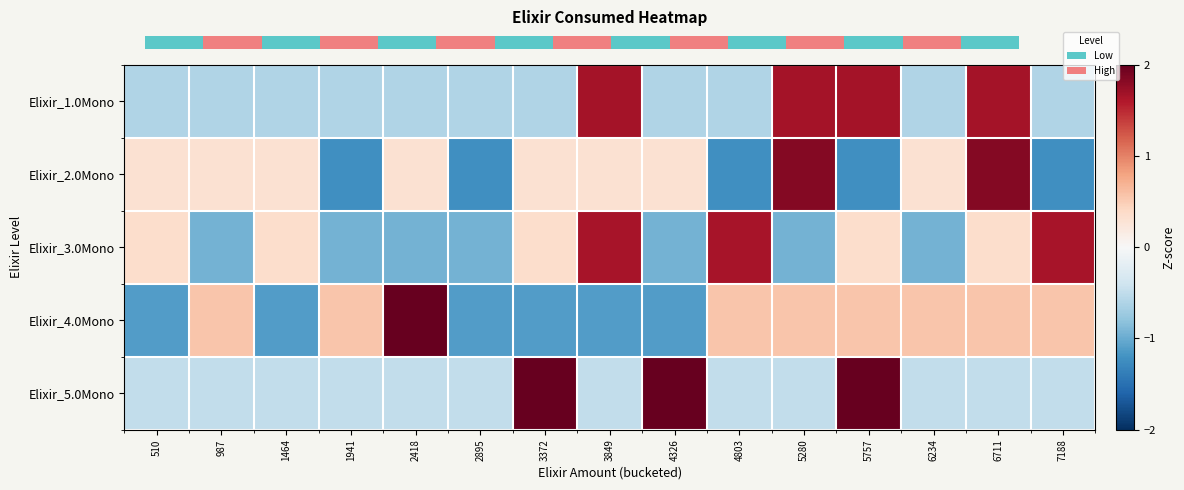

True or false: Elixir_3.0Mono has a value of 1.6 at 7188.

True